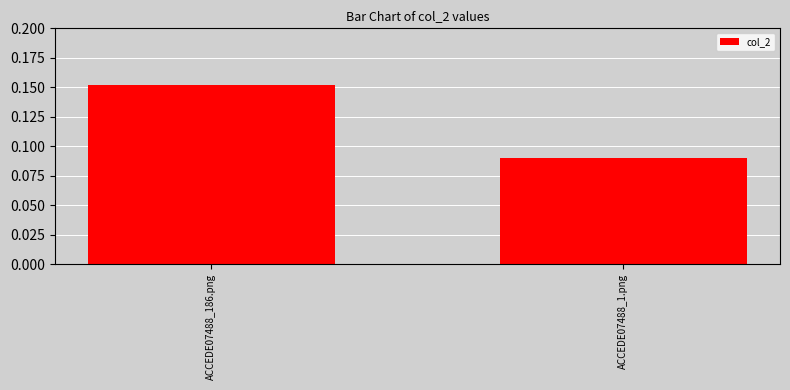

List the labels in order of value, largest first.

ACCEDE07488_186.png, ACCEDE07488_1.png